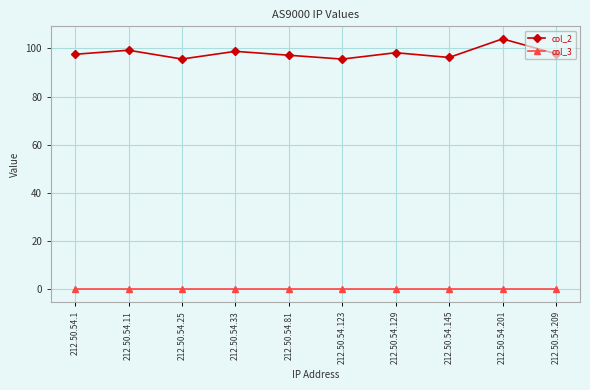

List the series in order of their overall mean, highest first.

col_2, col_3